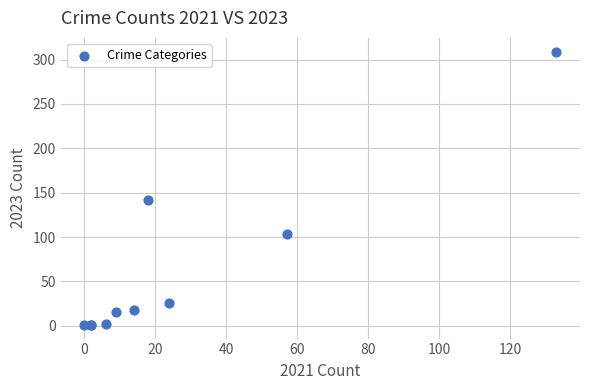

What Y value in the scatter plot is closest to 155?

142